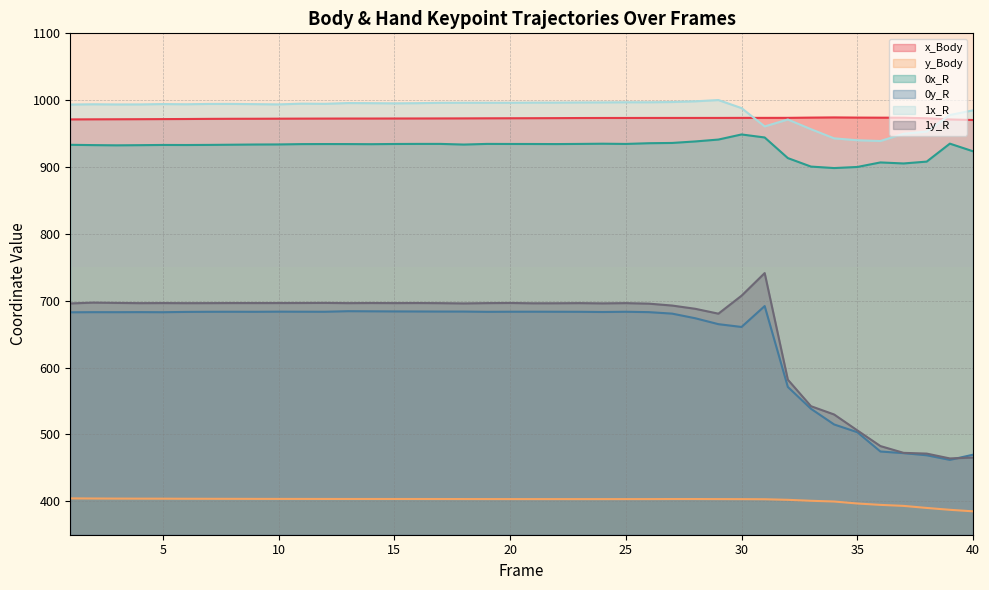

What is the difference between the highest and lowest values at 14?

592.1